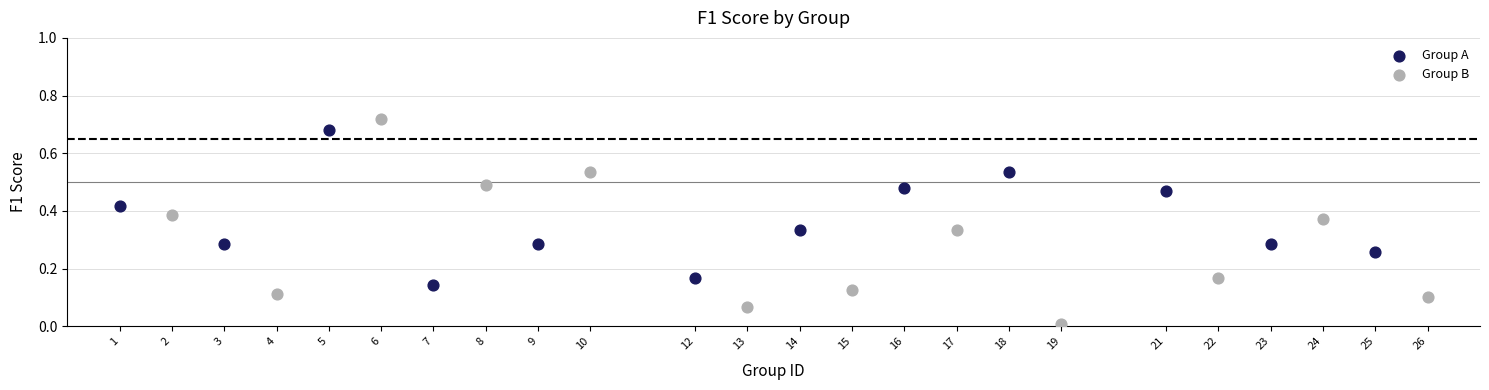

Which series contains the lowest Y value?

Group B